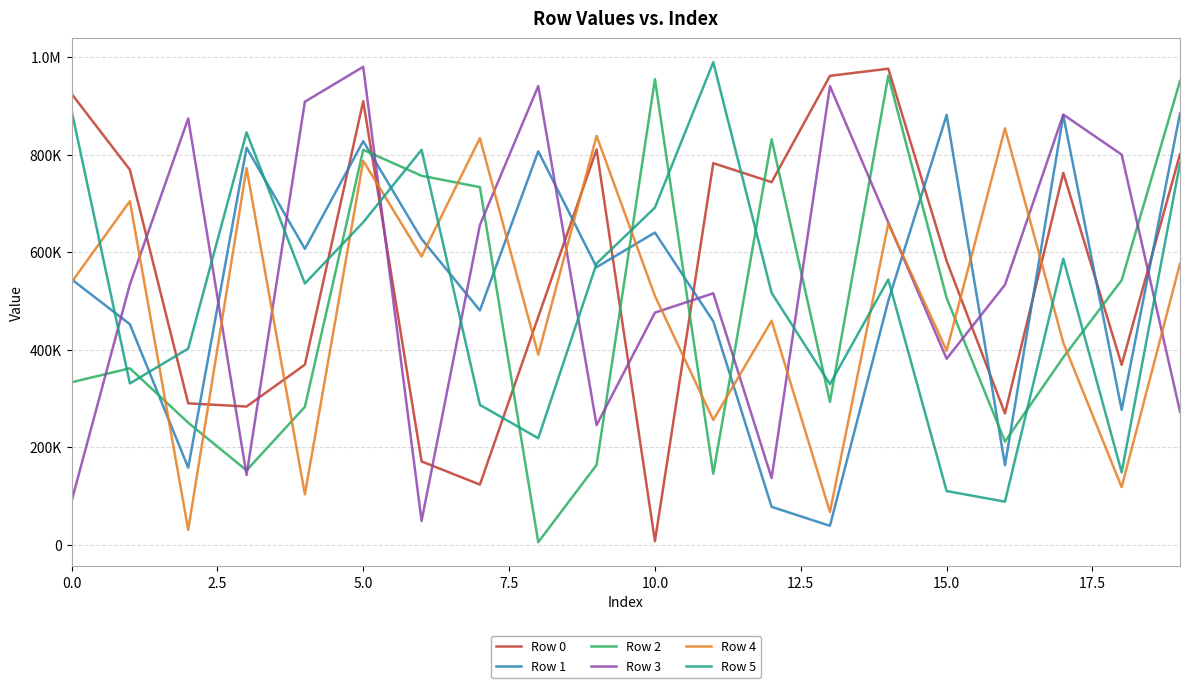

True or false: Row 1 has more than 0 points higher than both neighbors.

True